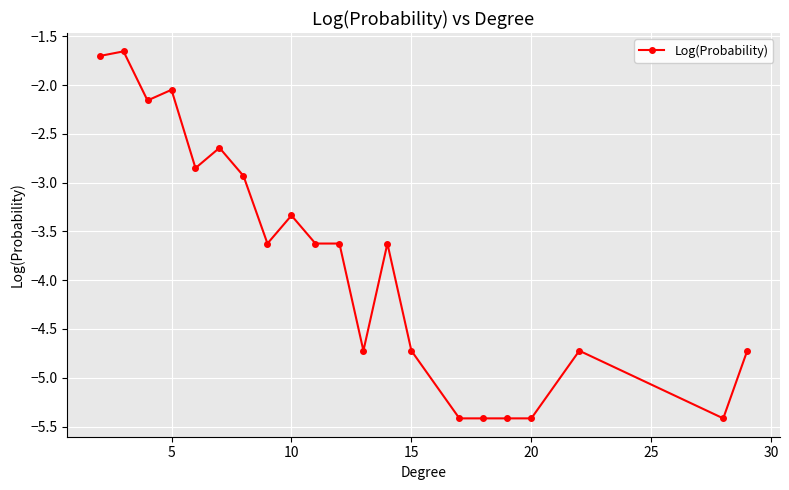

What is the value of the 20th point from the left?

-5.4